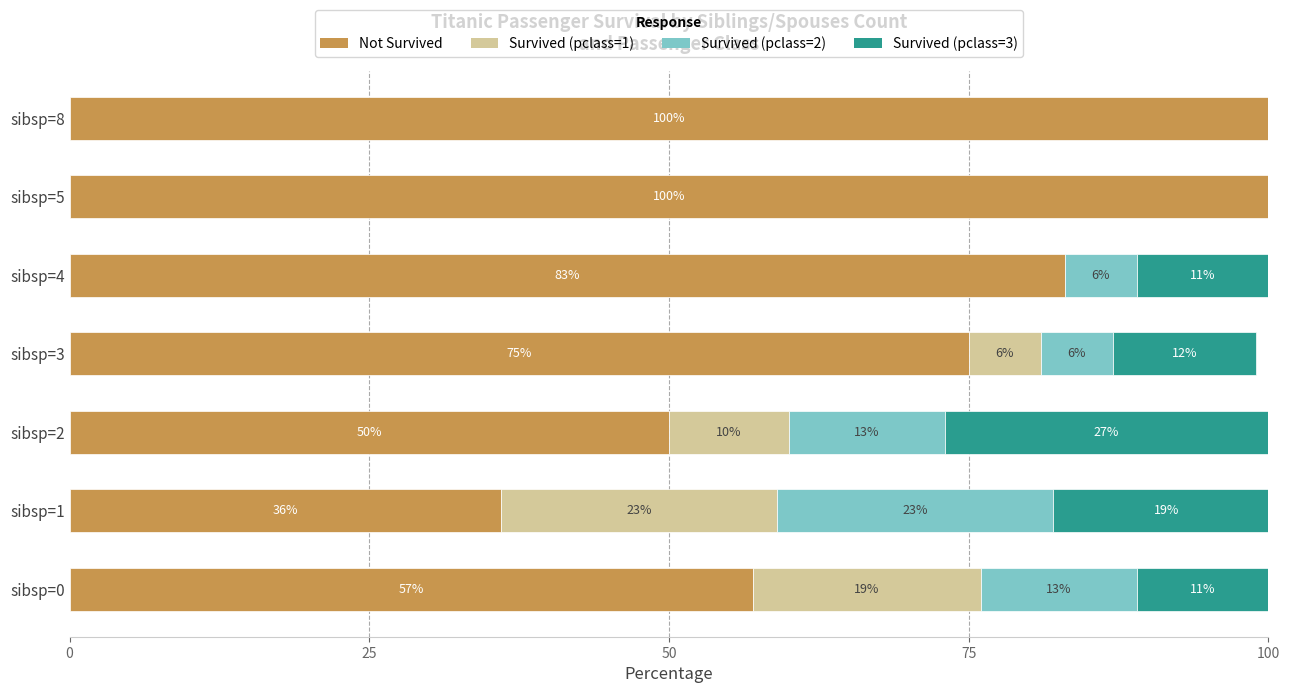

What is the approximate value of Not Survived at sibsp=2?

50